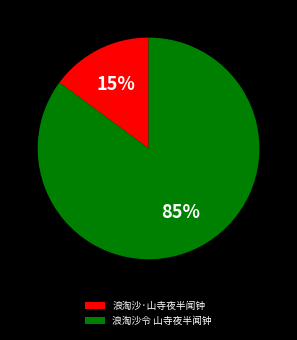

Which slice is the smallest?

浪淘沙·山寺夜半闻钟